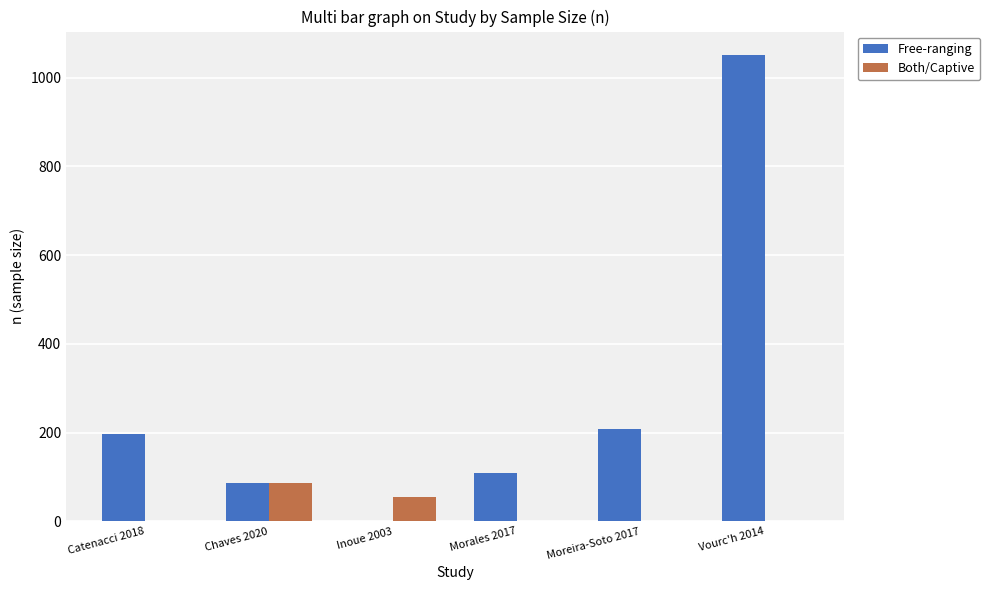

Reading right to left, extract all data points from this chart.

Free-ranging: 1051	207	108	0	86	196
Both/Captive: 0	0	0	54	86	0